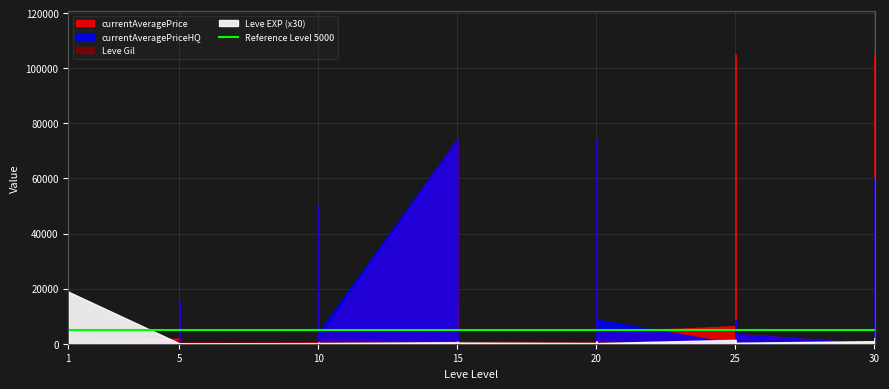

Does the chart have visible grid lines?

Yes